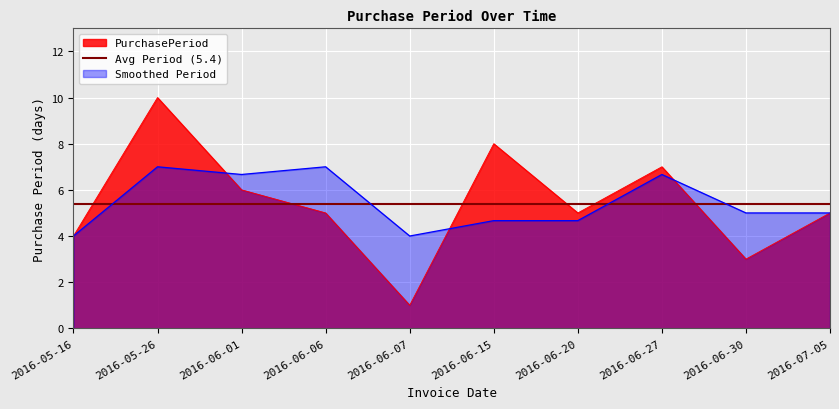

The chart shows a value of 2 at 2016-06-27. True or false?

False